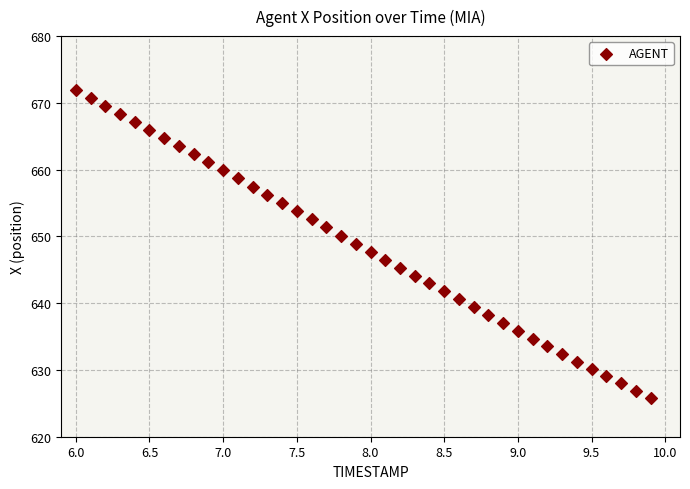

What is the range of Y values (max minus min)?

46.1